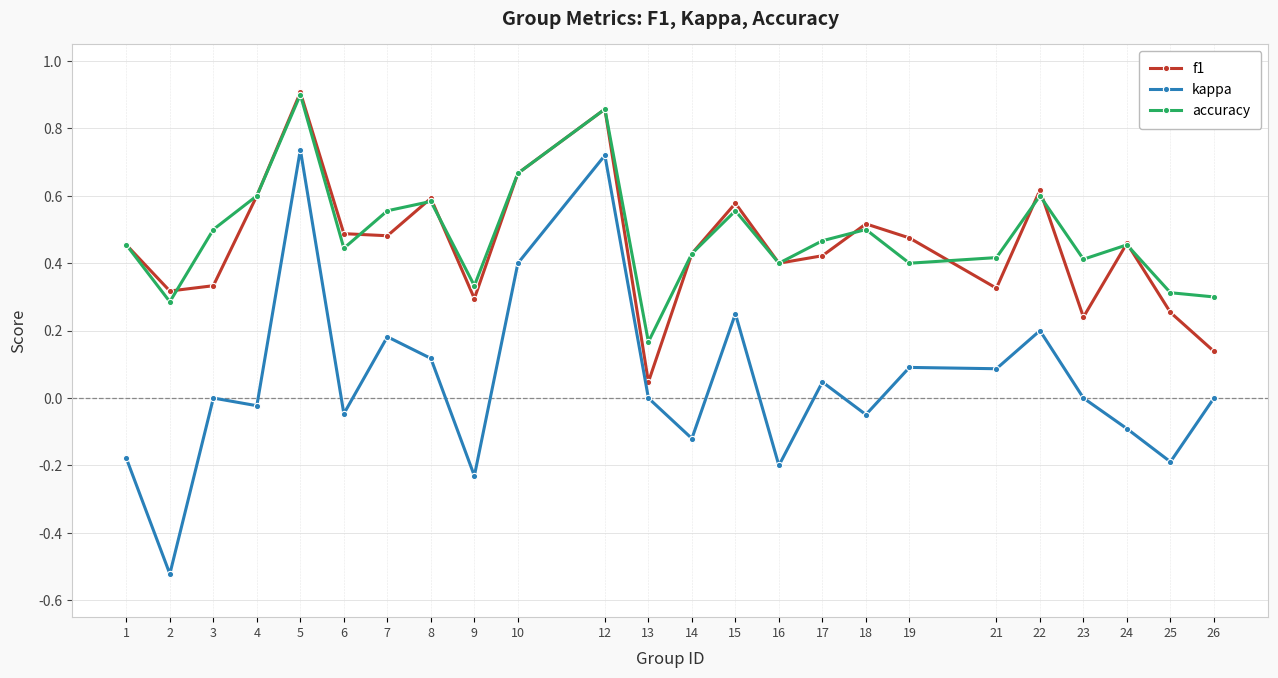

In f1, how many points are higher than both neighbors (excluding endpoints)?

7